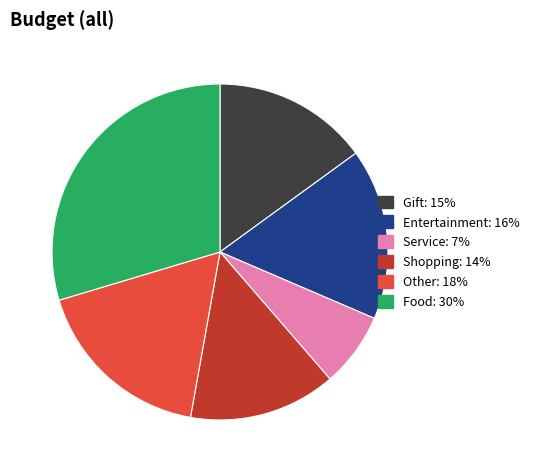

Count the number of slices in the pie.

6